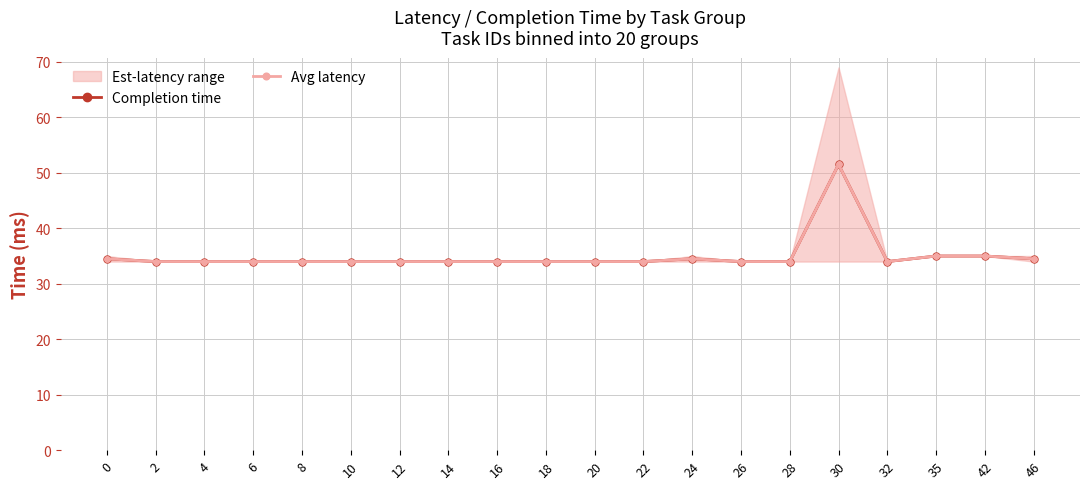

What is the difference between the Avg latency values at 0 and 30?

17.0